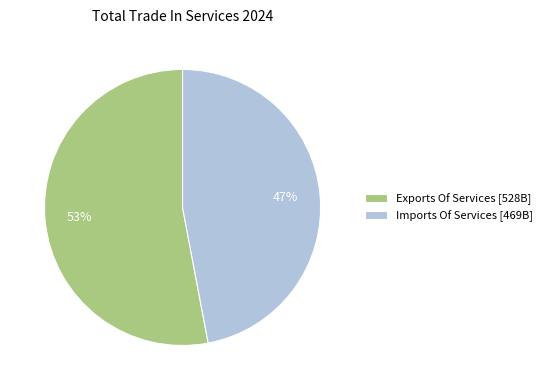

Does any single category account for the majority?

Yes